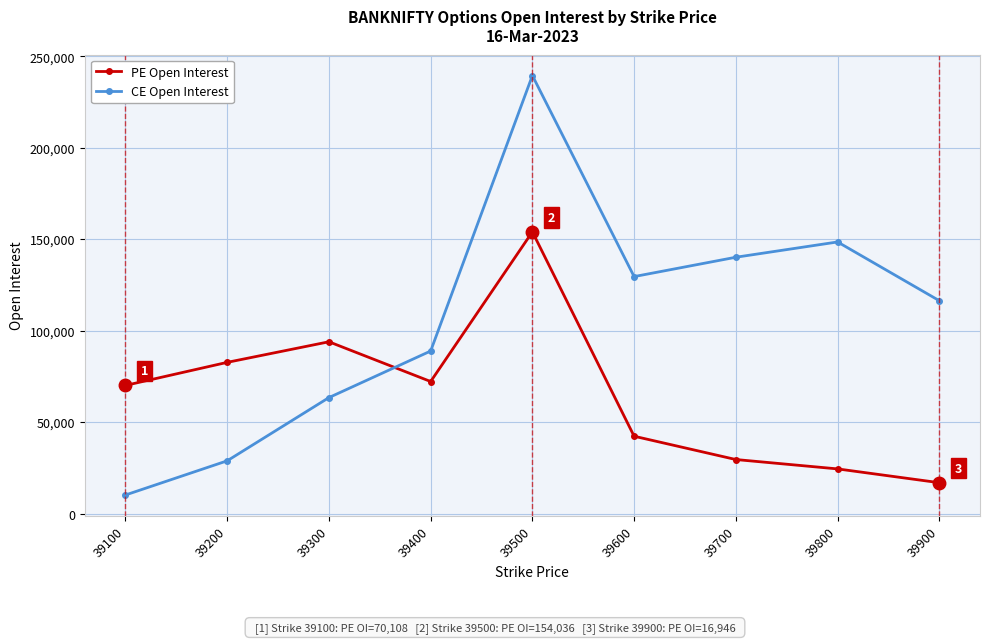

True or false: PE Open Interest and CE Open Interest intersect in this chart.

True